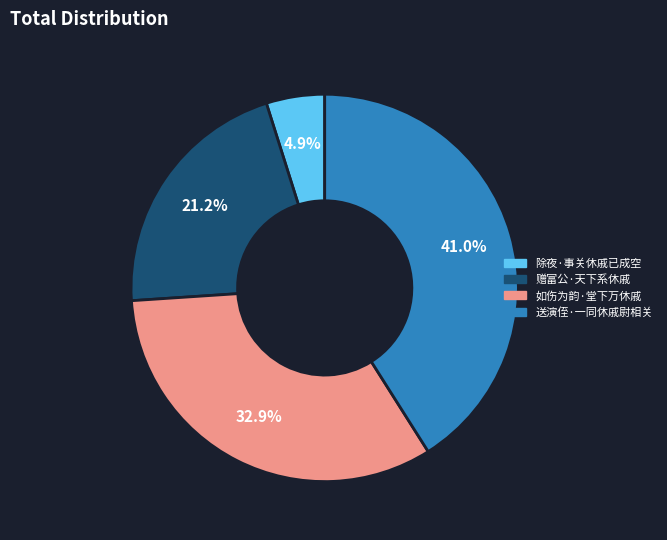

Which slice is the largest?

送演侄·一同休戚尉相关